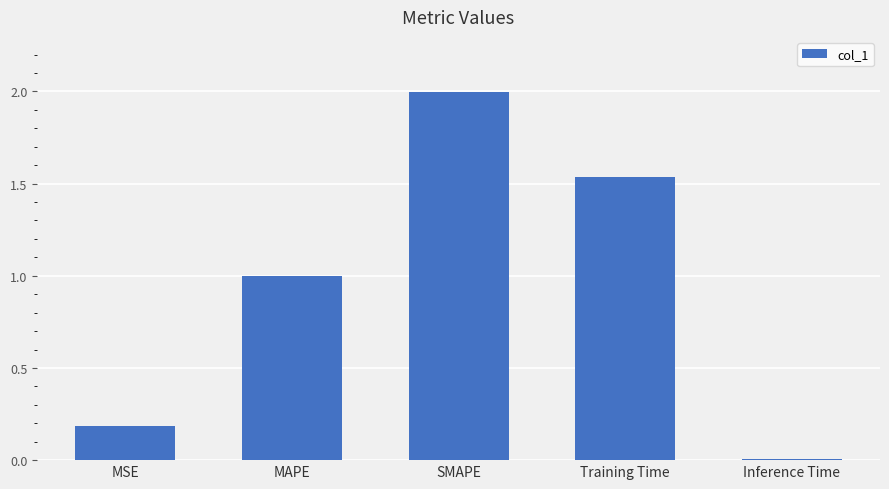

At which category does the chart reach its minimum across all series?

Inference Time